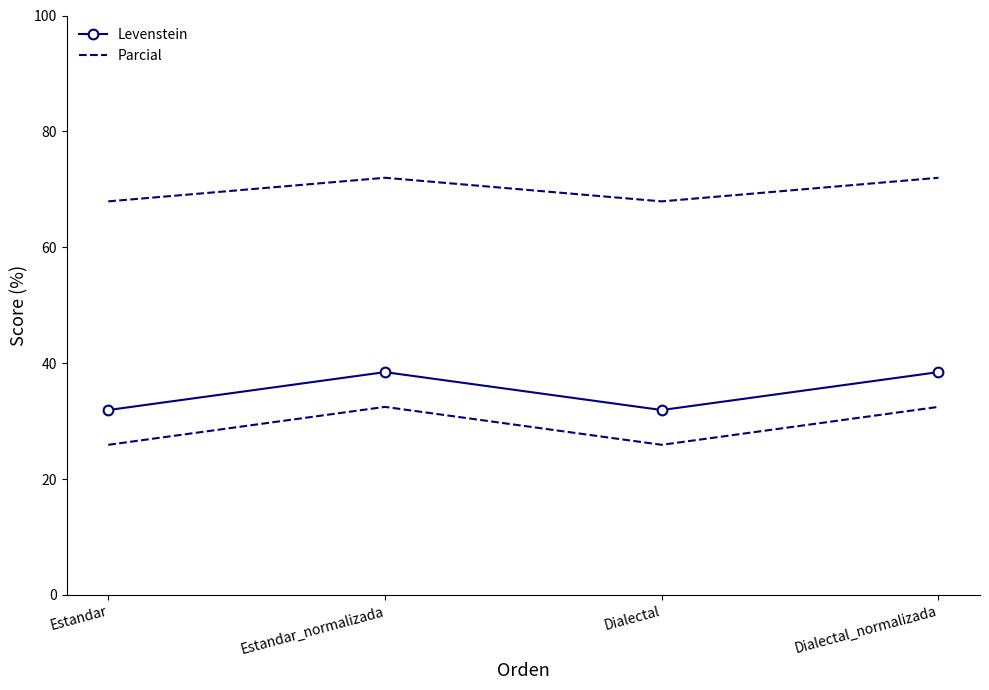

What is the value of the Parcial point at the 4th from the left?

72.0